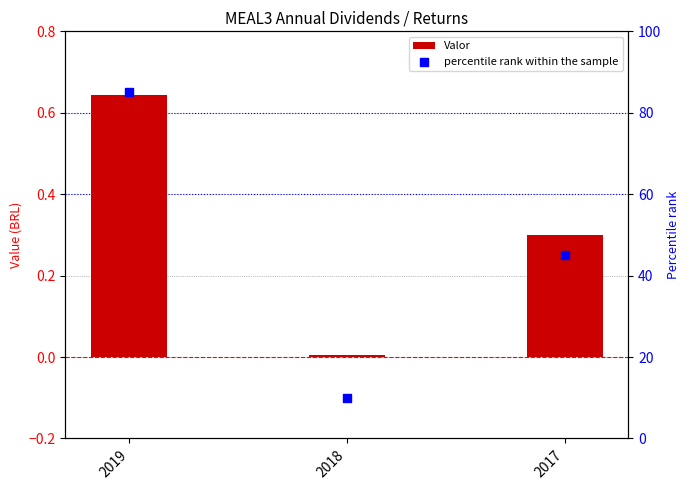

At how many categories does at least one series exceed 78?

1